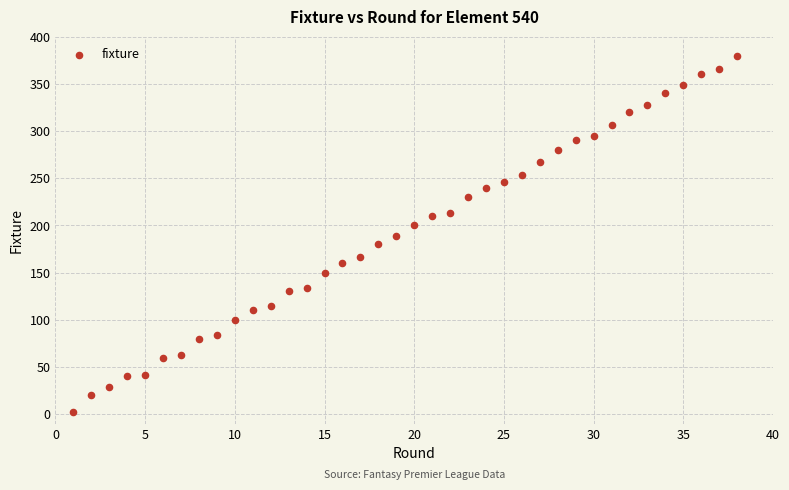

What is the range of X values (max minus min)?

37